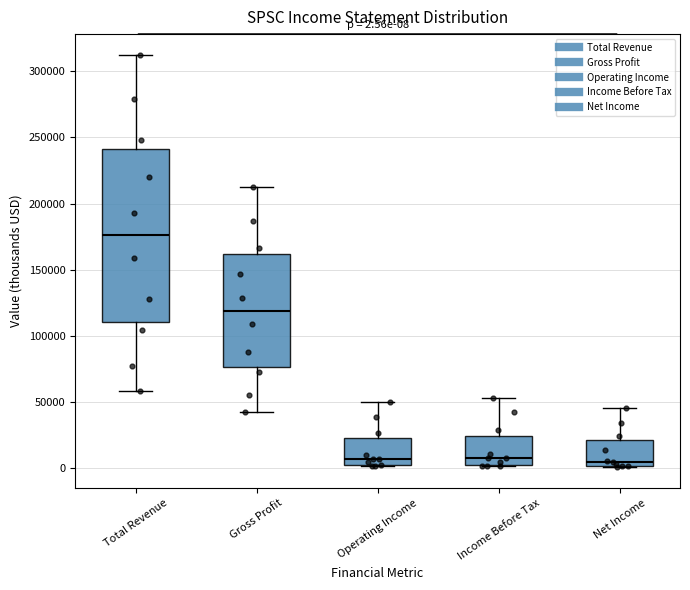

Which box is the tallest, from its lower edge to its upper edge?

Total Revenue